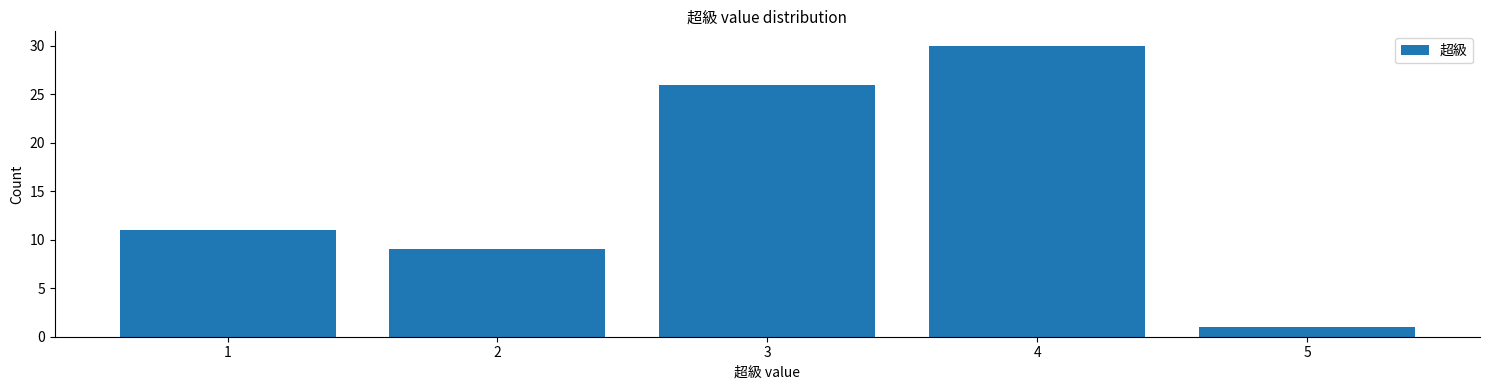

Reading left to right, transcribe all the data shown in this chart.

1=11	2=9	3=26	4=30	5=1